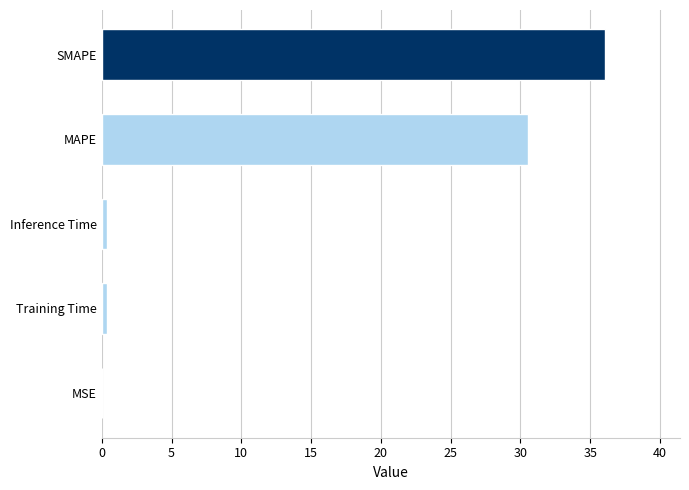

What is the greatest value displayed?

36.0